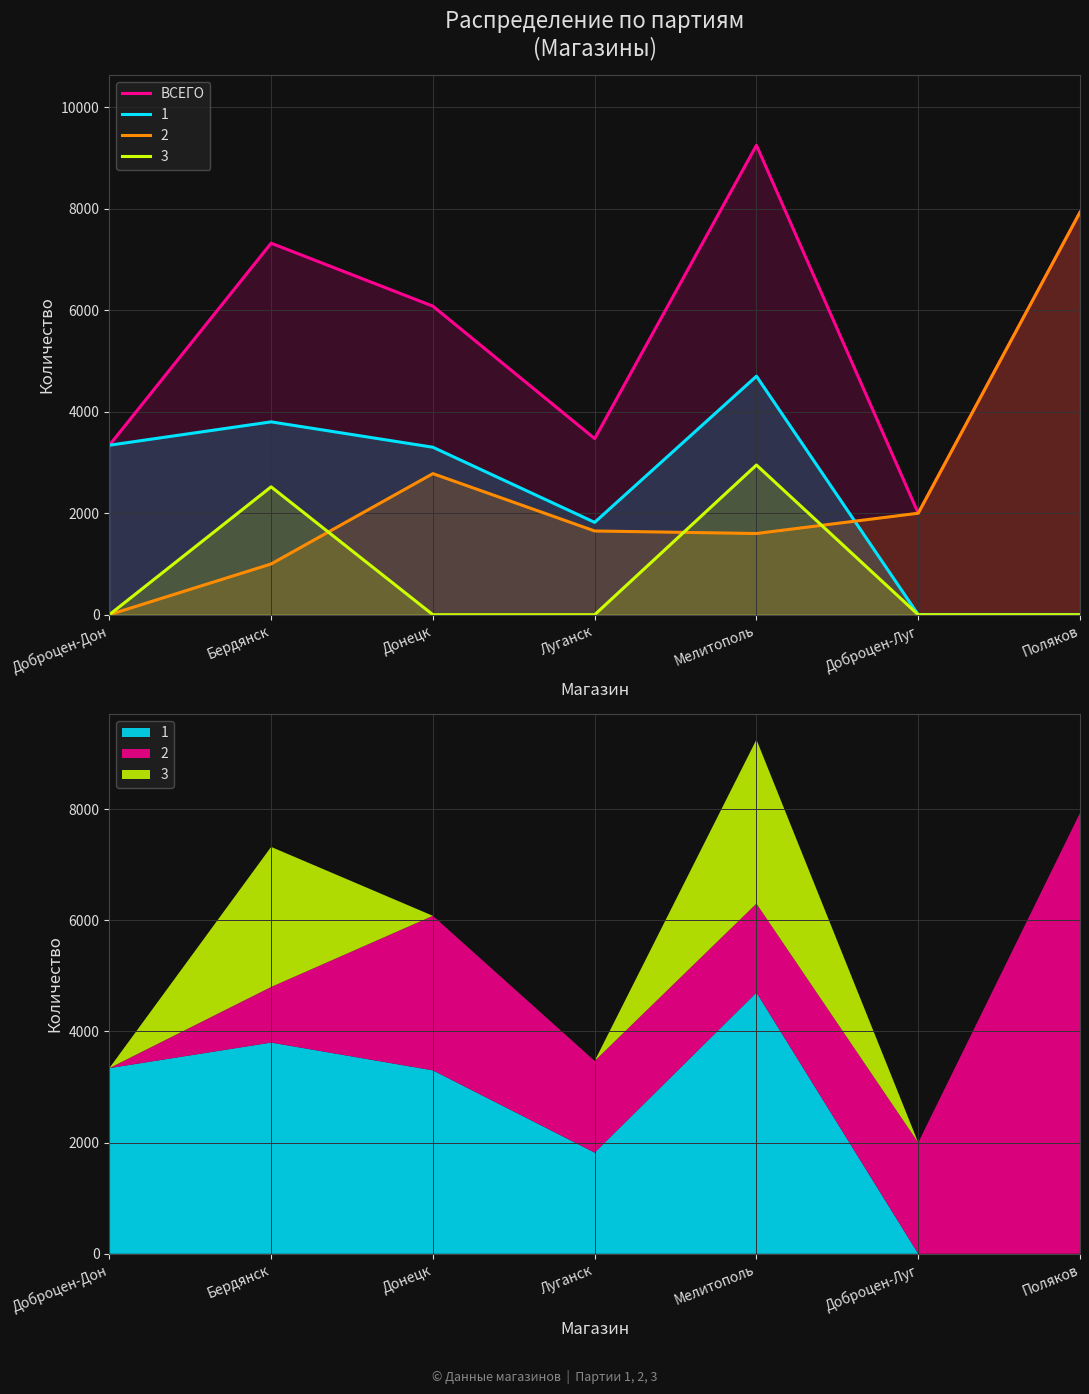

What is the change in value from Доброцен-Луг to Поляков?

+5930